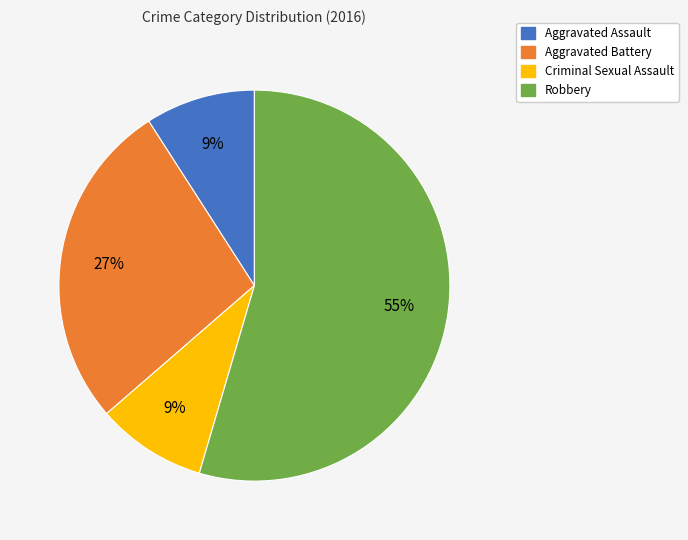

Is it true that Robbery is 55% of the pie?

True